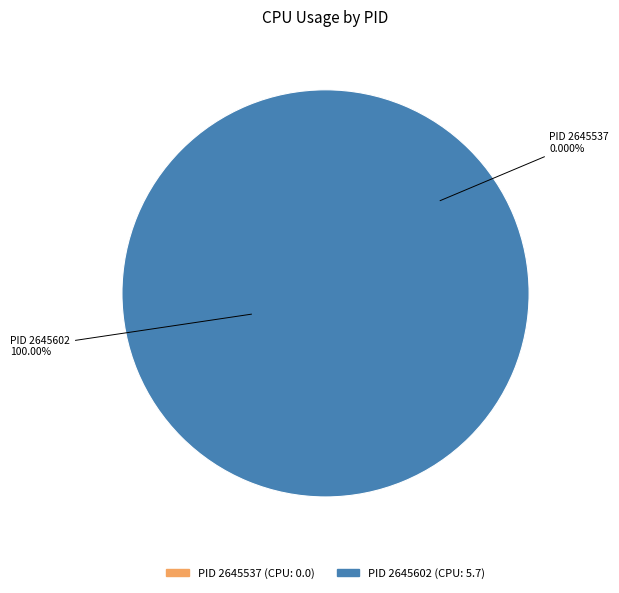

True or false: 2645602 accounts for 100% of the total.

True